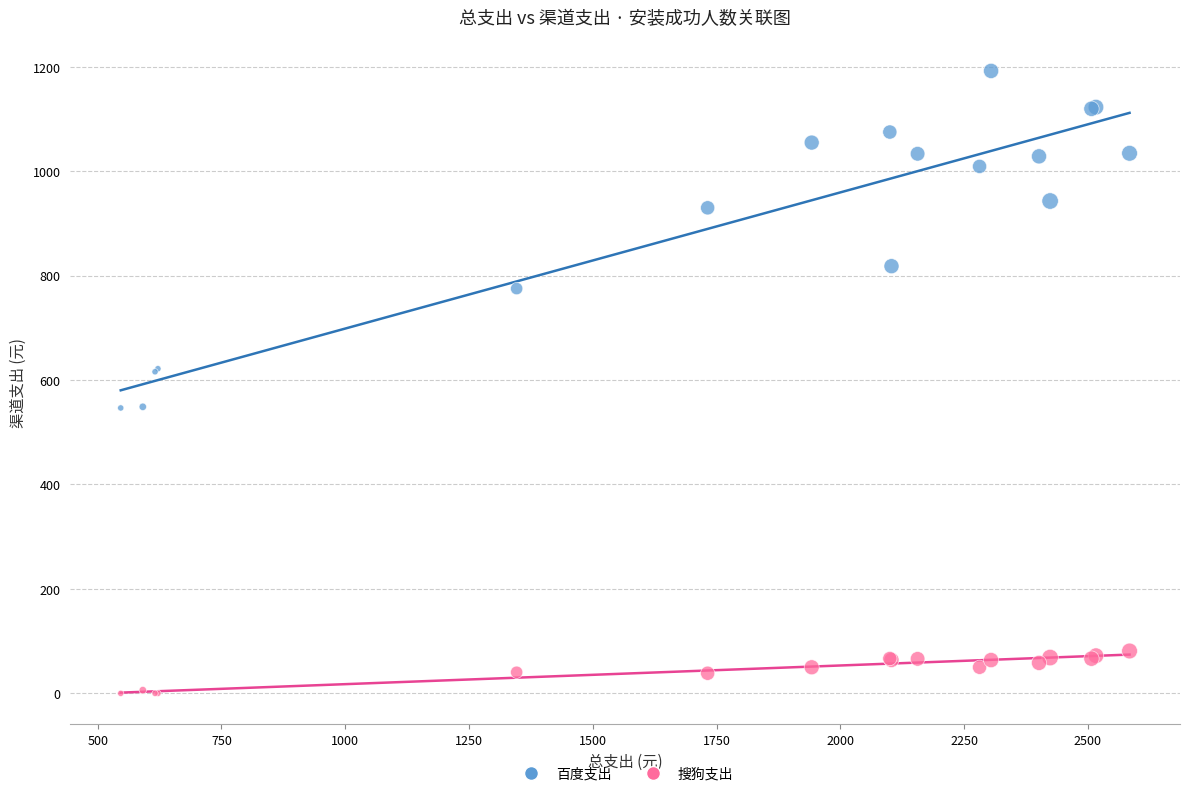

Which series has the largest Y range (max minus min)?

百度支出